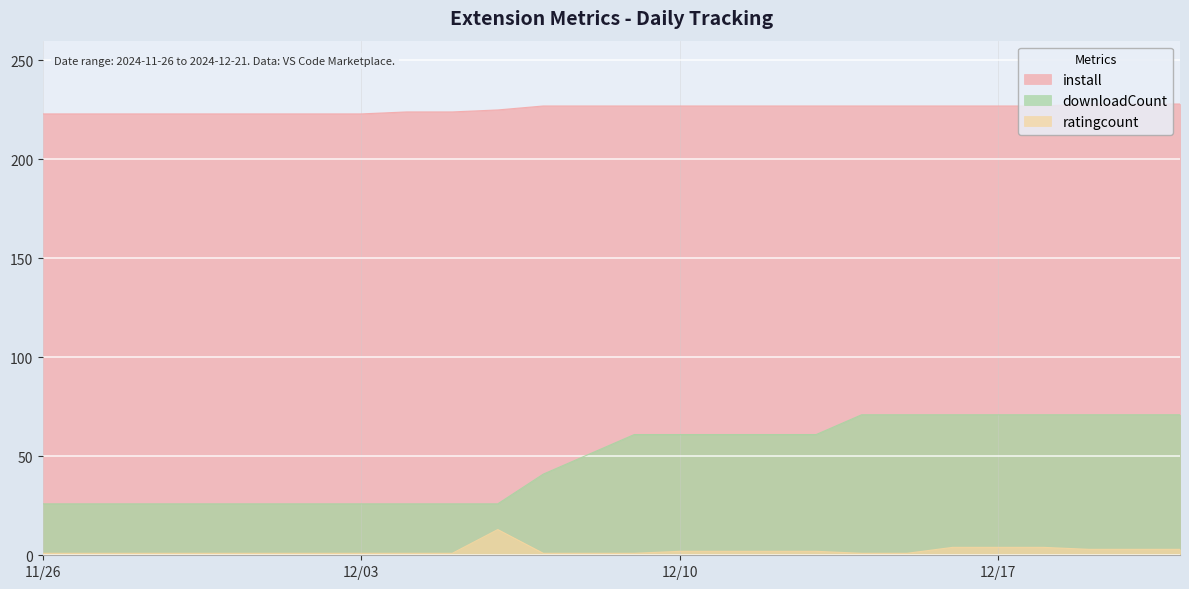

What is the label of the 13th point from the left?

2024-12-08